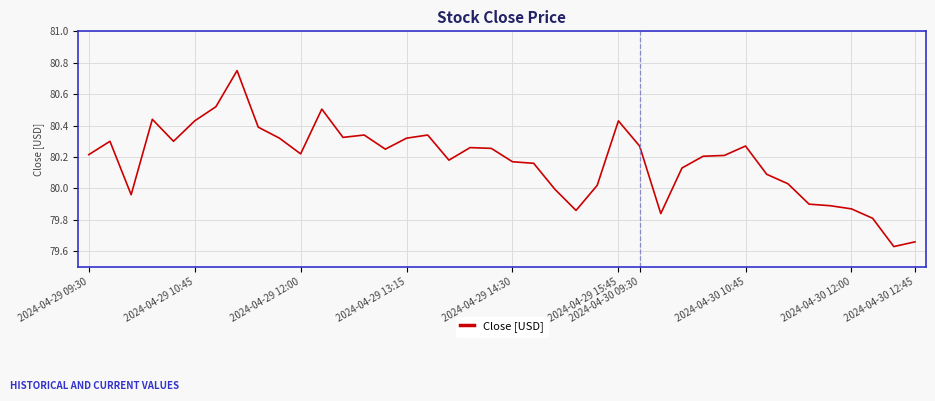

How many lines are shown in the chart?

1